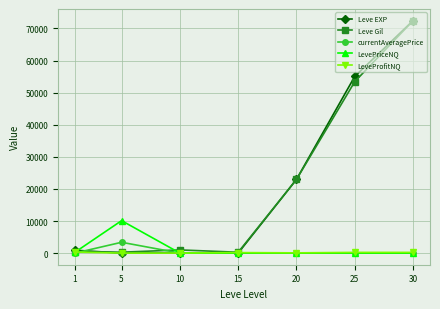

Between 25 and 30, which series saw the biggest shift?

Leve Gil